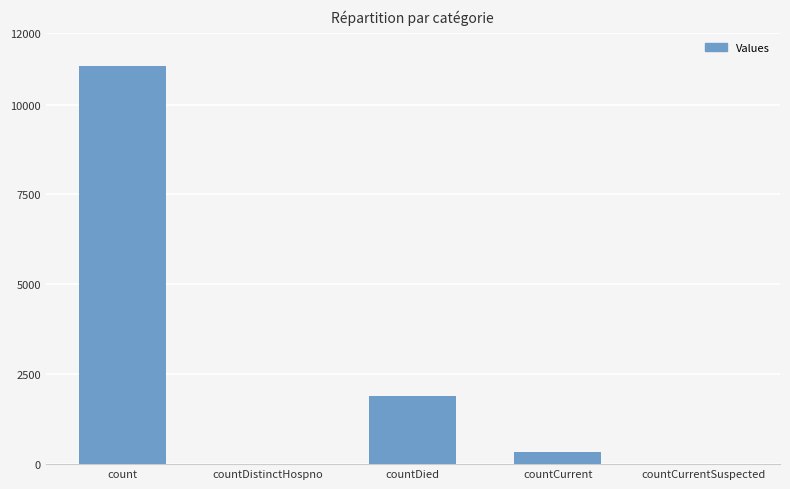

What is the difference between the values at count and countDied?

9164